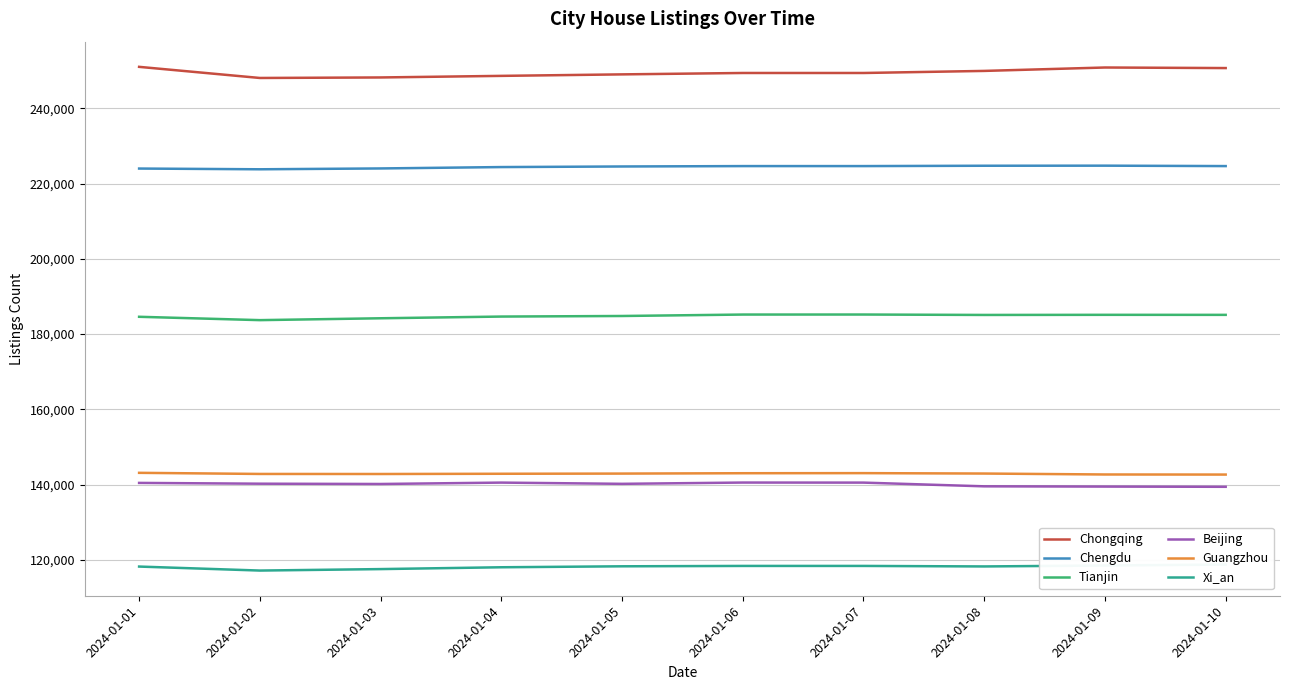

True or false: Chengdu and Beijing intersect in this chart.

False